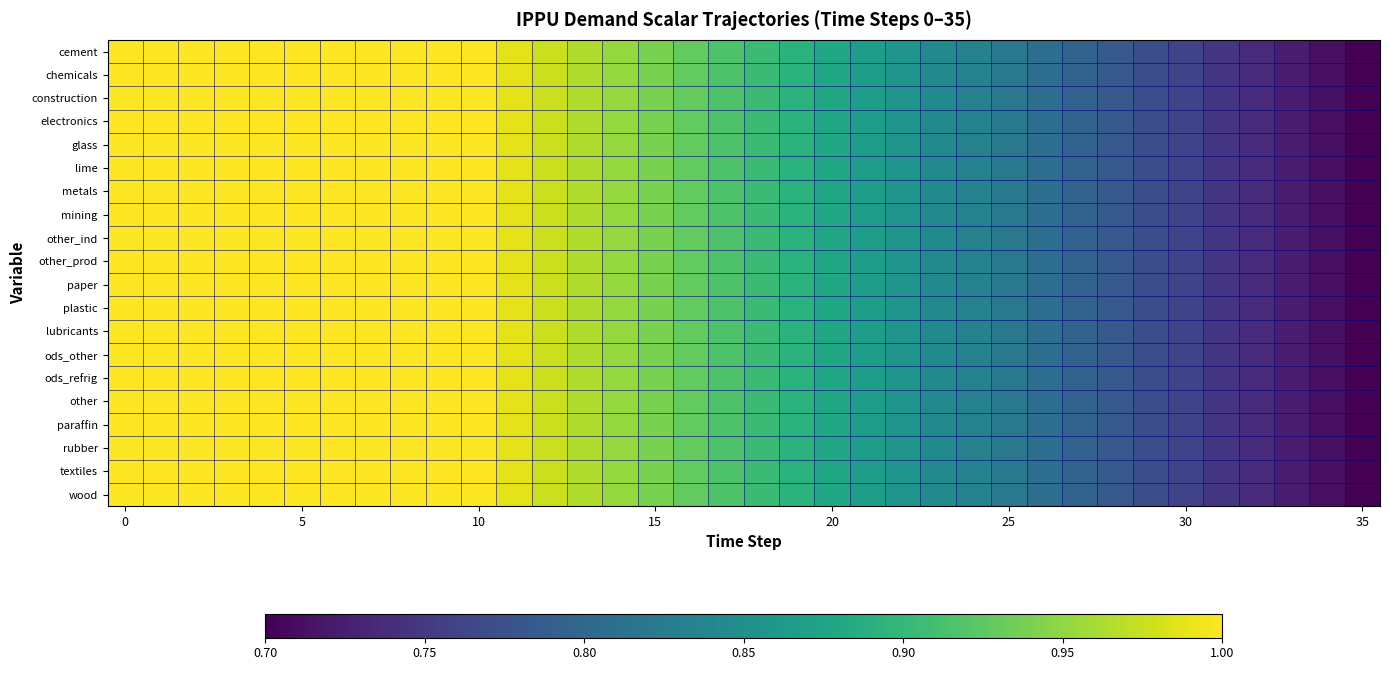

Reading left to right, what are all the values shown in this chart?

cement: 1.0	1.0	1.0	1.0	1.0	1.0	1.0	1.0	1.0	1.0	1.0	1.0	1.0	1.0	1.0	0.9	0.9	0.9	0.9	0.9	0.9	0.9	0.9	0.8	0.8	0.8	0.8	0.8	0.8	0.8	0.8	0.7	0.7	0.7	0.7	0.7
chemicals: 1.0	1.0	1.0	1.0	1.0	1.0	1.0	1.0	1.0	1.0	1.0	1.0	1.0	1.0	1.0	0.9	0.9	0.9	0.9	0.9	0.9	0.9	0.9	0.8	0.8	0.8	0.8	0.8	0.8	0.8	0.8	0.7	0.7	0.7	0.7	0.7
construction: 1.0	1.0	1.0	1.0	1.0	1.0	1.0	1.0	1.0	1.0	1.0	1.0	1.0	1.0	1.0	0.9	0.9	0.9	0.9	0.9	0.9	0.9	0.9	0.8	0.8	0.8	0.8	0.8	0.8	0.8	0.8	0.7	0.7	0.7	0.7	0.7
electronics: 1.0	1.0	1.0	1.0	1.0	1.0	1.0	1.0	1.0	1.0	1.0	1.0	1.0	1.0	1.0	0.9	0.9	0.9	0.9	0.9	0.9	0.9	0.9	0.8	0.8	0.8	0.8	0.8	0.8	0.8	0.8	0.7	0.7	0.7	0.7	0.7
glass: 1.0	1.0	1.0	1.0	1.0	1.0	1.0	1.0	1.0	1.0	1.0	1.0	1.0	1.0	1.0	0.9	0.9	0.9	0.9	0.9	0.9	0.9	0.9	0.8	0.8	0.8	0.8	0.8	0.8	0.8	0.8	0.7	0.7	0.7	0.7	0.7
lime: 1.0	1.0	1.0	1.0	1.0	1.0	1.0	1.0	1.0	1.0	1.0	1.0	1.0	1.0	1.0	0.9	0.9	0.9	0.9	0.9	0.9	0.9	0.9	0.8	0.8	0.8	0.8	0.8	0.8	0.8	0.8	0.7	0.7	0.7	0.7	0.7
metals: 1.0	1.0	1.0	1.0	1.0	1.0	1.0	1.0	1.0	1.0	1.0	1.0	1.0	1.0	1.0	0.9	0.9	0.9	0.9	0.9	0.9	0.9	0.9	0.8	0.8	0.8	0.8	0.8	0.8	0.8	0.8	0.7	0.7	0.7	0.7	0.7
mining: 1.0	1.0	1.0	1.0	1.0	1.0	1.0	1.0	1.0	1.0	1.0	1.0	1.0	1.0	1.0	0.9	0.9	0.9	0.9	0.9	0.9	0.9	0.9	0.8	0.8	0.8	0.8	0.8	0.8	0.8	0.8	0.7	0.7	0.7	0.7	0.7
other_ind: 1.0	1.0	1.0	1.0	1.0	1.0	1.0	1.0	1.0	1.0	1.0	1.0	1.0	1.0	1.0	0.9	0.9	0.9	0.9	0.9	0.9	0.9	0.9	0.8	0.8	0.8	0.8	0.8	0.8	0.8	0.8	0.7	0.7	0.7	0.7	0.7
other_prod: 1.0	1.0	1.0	1.0	1.0	1.0	1.0	1.0	1.0	1.0	1.0	1.0	1.0	1.0	1.0	0.9	0.9	0.9	0.9	0.9	0.9	0.9	0.9	0.8	0.8	0.8	0.8	0.8	0.8	0.8	0.8	0.7	0.7	0.7	0.7	0.7
paper: 1.0	1.0	1.0	1.0	1.0	1.0	1.0	1.0	1.0	1.0	1.0	1.0	1.0	1.0	1.0	0.9	0.9	0.9	0.9	0.9	0.9	0.9	0.9	0.8	0.8	0.8	0.8	0.8	0.8	0.8	0.8	0.7	0.7	0.7	0.7	0.7
plastic: 1.0	1.0	1.0	1.0	1.0	1.0	1.0	1.0	1.0	1.0	1.0	1.0	1.0	1.0	1.0	0.9	0.9	0.9	0.9	0.9	0.9	0.9	0.9	0.8	0.8	0.8	0.8	0.8	0.8	0.8	0.8	0.7	0.7	0.7	0.7	0.7
lubricants: 1.0	1.0	1.0	1.0	1.0	1.0	1.0	1.0	1.0	1.0	1.0	1.0	1.0	1.0	1.0	0.9	0.9	0.9	0.9	0.9	0.9	0.9	0.9	0.8	0.8	0.8	0.8	0.8	0.8	0.8	0.8	0.7	0.7	0.7	0.7	0.7
ods_other: 1.0	1.0	1.0	1.0	1.0	1.0	1.0	1.0	1.0	1.0	1.0	1.0	1.0	1.0	1.0	0.9	0.9	0.9	0.9	0.9	0.9	0.9	0.9	0.8	0.8	0.8	0.8	0.8	0.8	0.8	0.8	0.7	0.7	0.7	0.7	0.7
ods_refrig: 1.0	1.0	1.0	1.0	1.0	1.0	1.0	1.0	1.0	1.0	1.0	1.0	1.0	1.0	1.0	0.9	0.9	0.9	0.9	0.9	0.9	0.9	0.9	0.8	0.8	0.8	0.8	0.8	0.8	0.8	0.8	0.7	0.7	0.7	0.7	0.7
other: 1.0	1.0	1.0	1.0	1.0	1.0	1.0	1.0	1.0	1.0	1.0	1.0	1.0	1.0	1.0	0.9	0.9	0.9	0.9	0.9	0.9	0.9	0.9	0.8	0.8	0.8	0.8	0.8	0.8	0.8	0.8	0.7	0.7	0.7	0.7	0.7
paraffin: 1.0	1.0	1.0	1.0	1.0	1.0	1.0	1.0	1.0	1.0	1.0	1.0	1.0	1.0	1.0	0.9	0.9	0.9	0.9	0.9	0.9	0.9	0.9	0.8	0.8	0.8	0.8	0.8	0.8	0.8	0.8	0.7	0.7	0.7	0.7	0.7
rubber: 1.0	1.0	1.0	1.0	1.0	1.0	1.0	1.0	1.0	1.0	1.0	1.0	1.0	1.0	1.0	0.9	0.9	0.9	0.9	0.9	0.9	0.9	0.9	0.8	0.8	0.8	0.8	0.8	0.8	0.8	0.8	0.7	0.7	0.7	0.7	0.7
textiles: 1.0	1.0	1.0	1.0	1.0	1.0	1.0	1.0	1.0	1.0	1.0	1.0	1.0	1.0	1.0	0.9	0.9	0.9	0.9	0.9	0.9	0.9	0.9	0.8	0.8	0.8	0.8	0.8	0.8	0.8	0.8	0.7	0.7	0.7	0.7	0.7
wood: 1.0	1.0	1.0	1.0	1.0	1.0	1.0	1.0	1.0	1.0	1.0	1.0	1.0	1.0	1.0	0.9	0.9	0.9	0.9	0.9	0.9	0.9	0.9	0.8	0.8	0.8	0.8	0.8	0.8	0.8	0.8	0.7	0.7	0.7	0.7	0.7